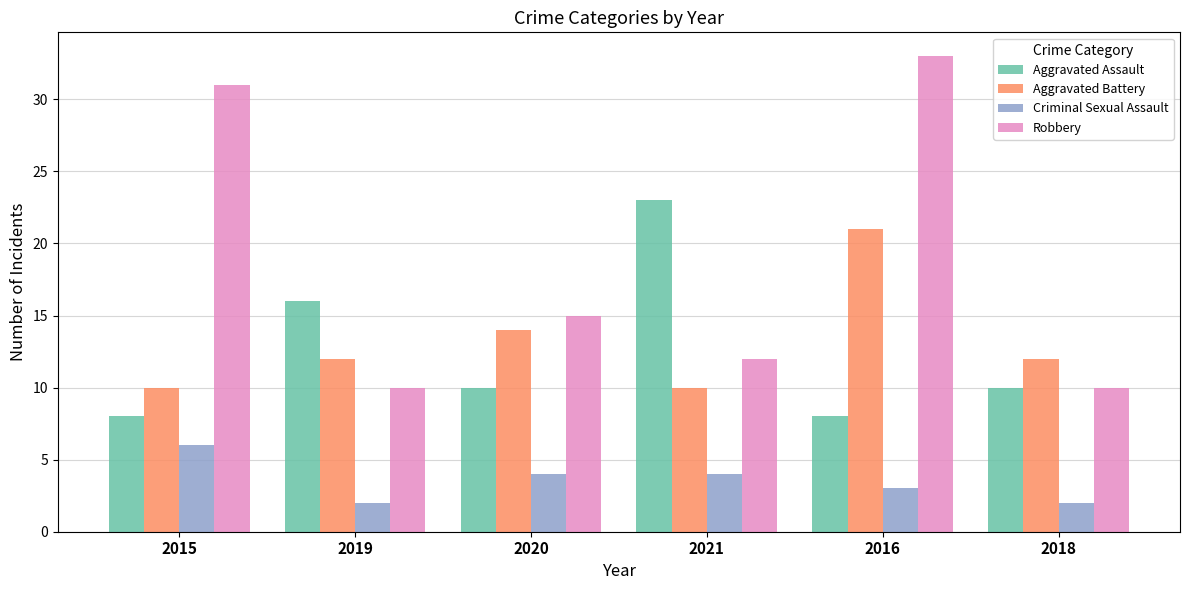

What is the label of the 1st bar from the left?

2015